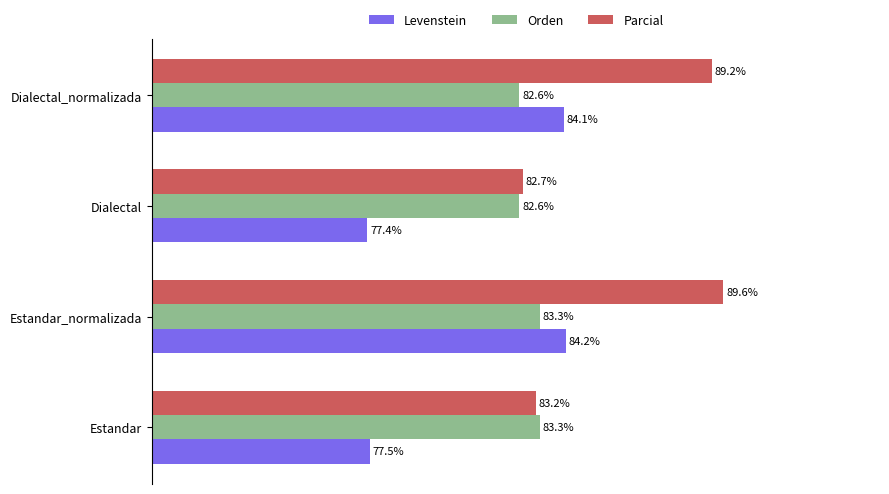

Where is Parcial nearest to the value 86?

Estandar